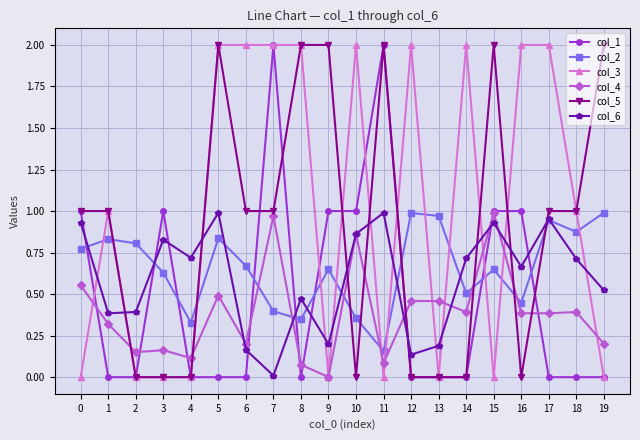

What is the maximum value shown in the chart?

2.0